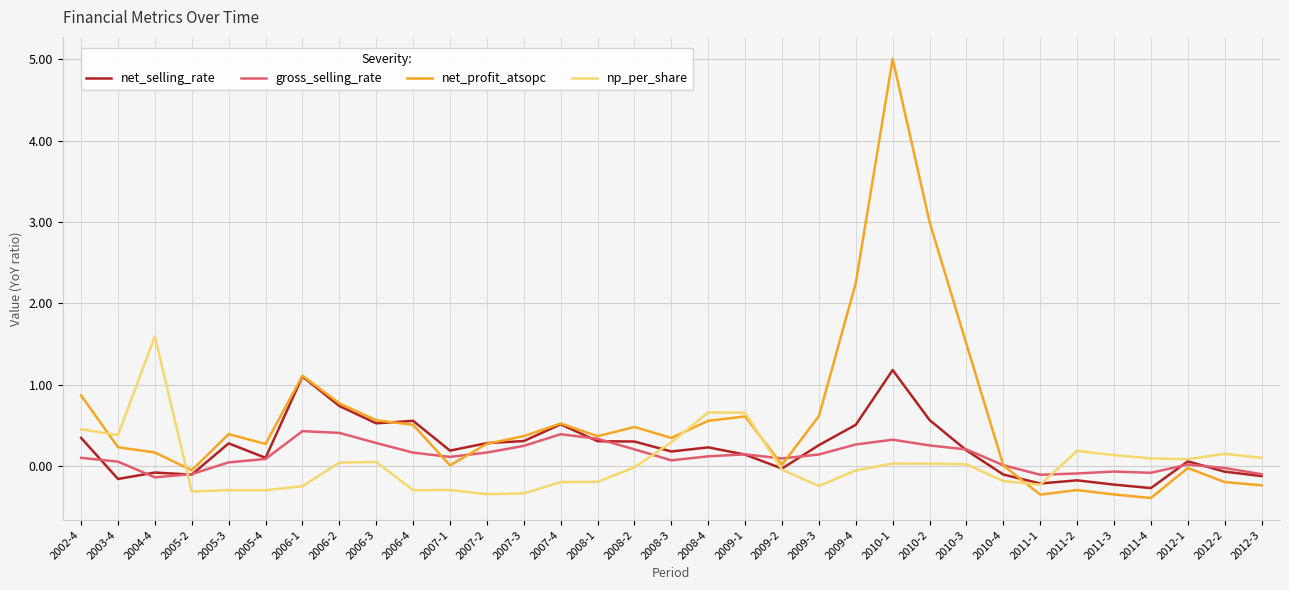

True or false: net_profit_atsopc has more than 1 points higher than both neighbors.

True